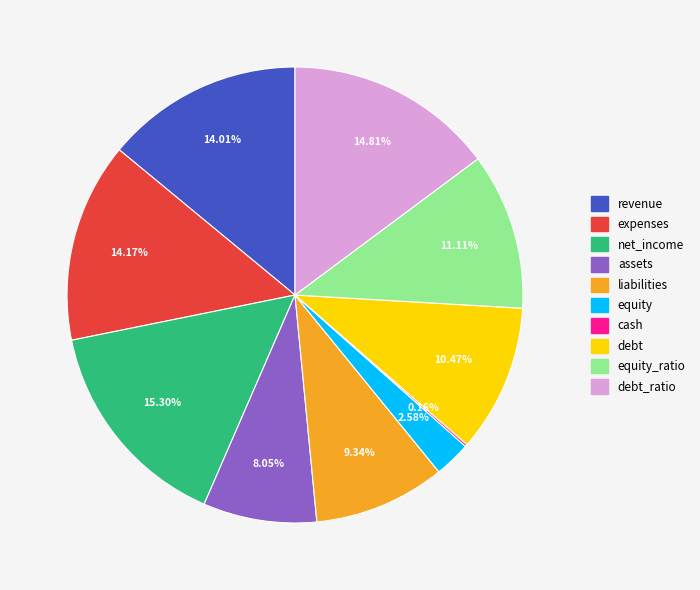

Is there a majority slice in this chart?

No